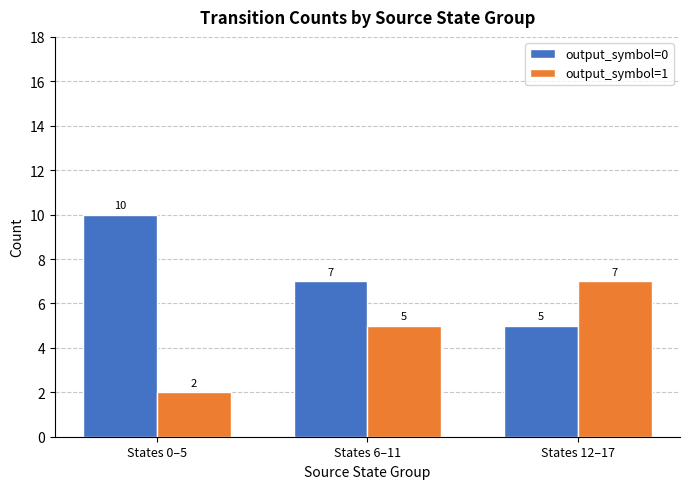

What position from the left is States 12–17?

3